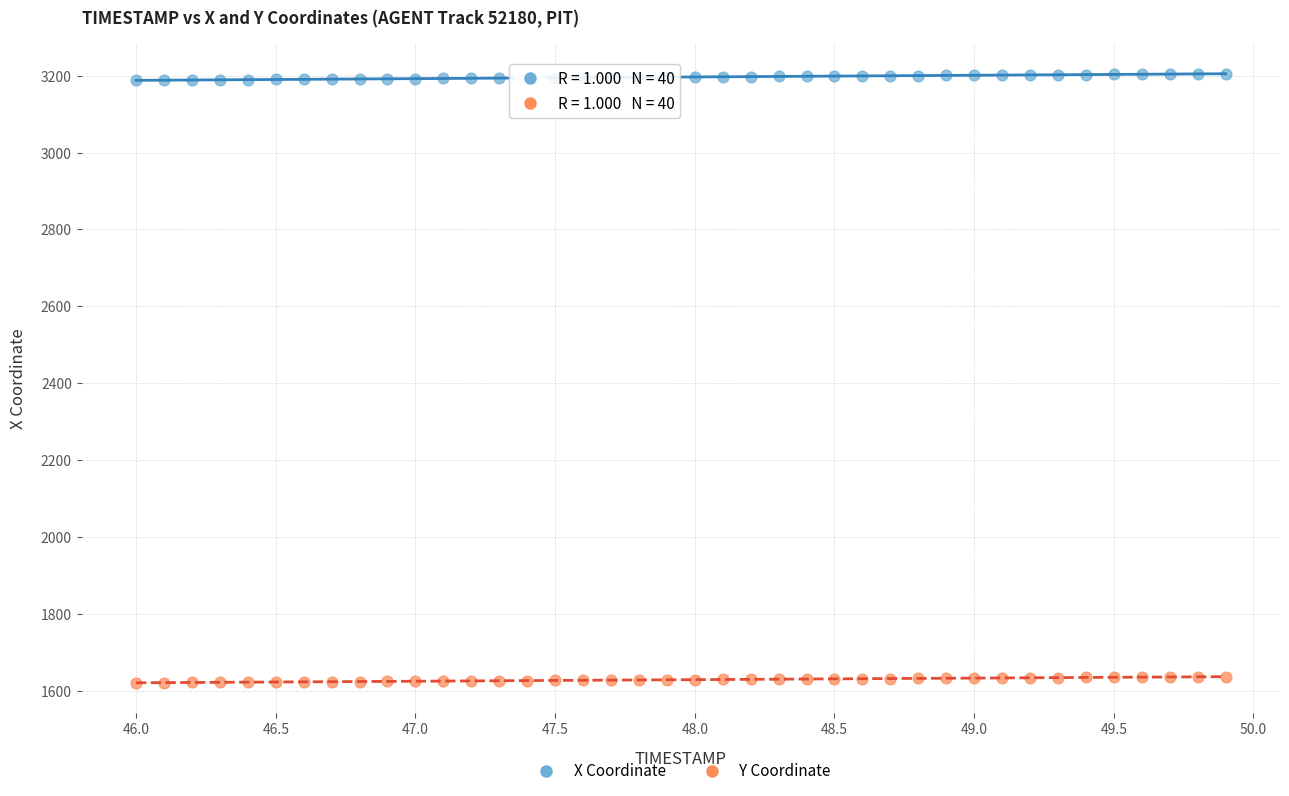

Which series has the widest spread of Y values?

X Coordinate